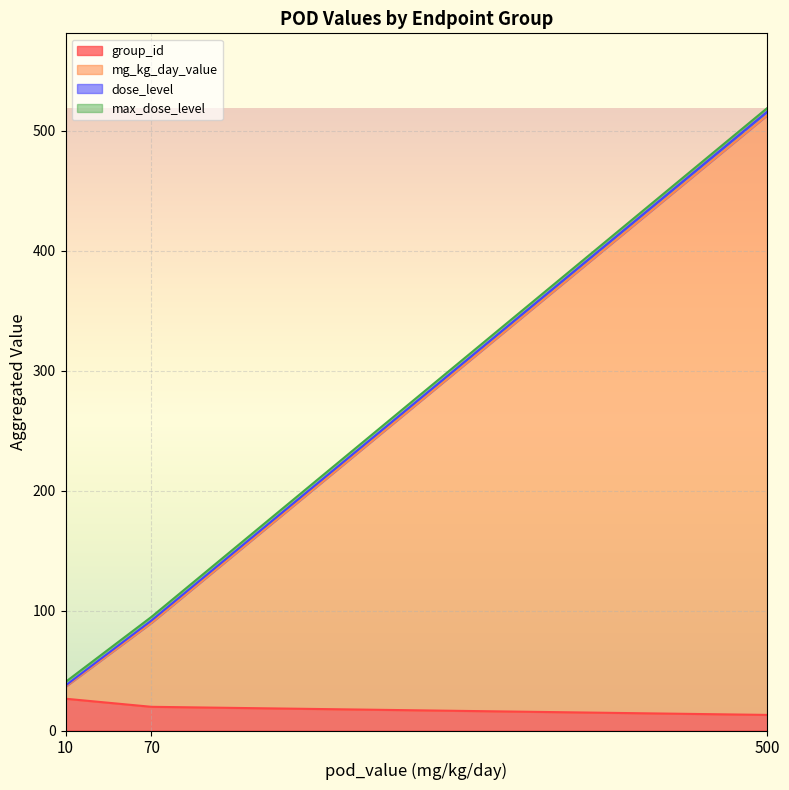

At which category is the sum across all series the highest?

500